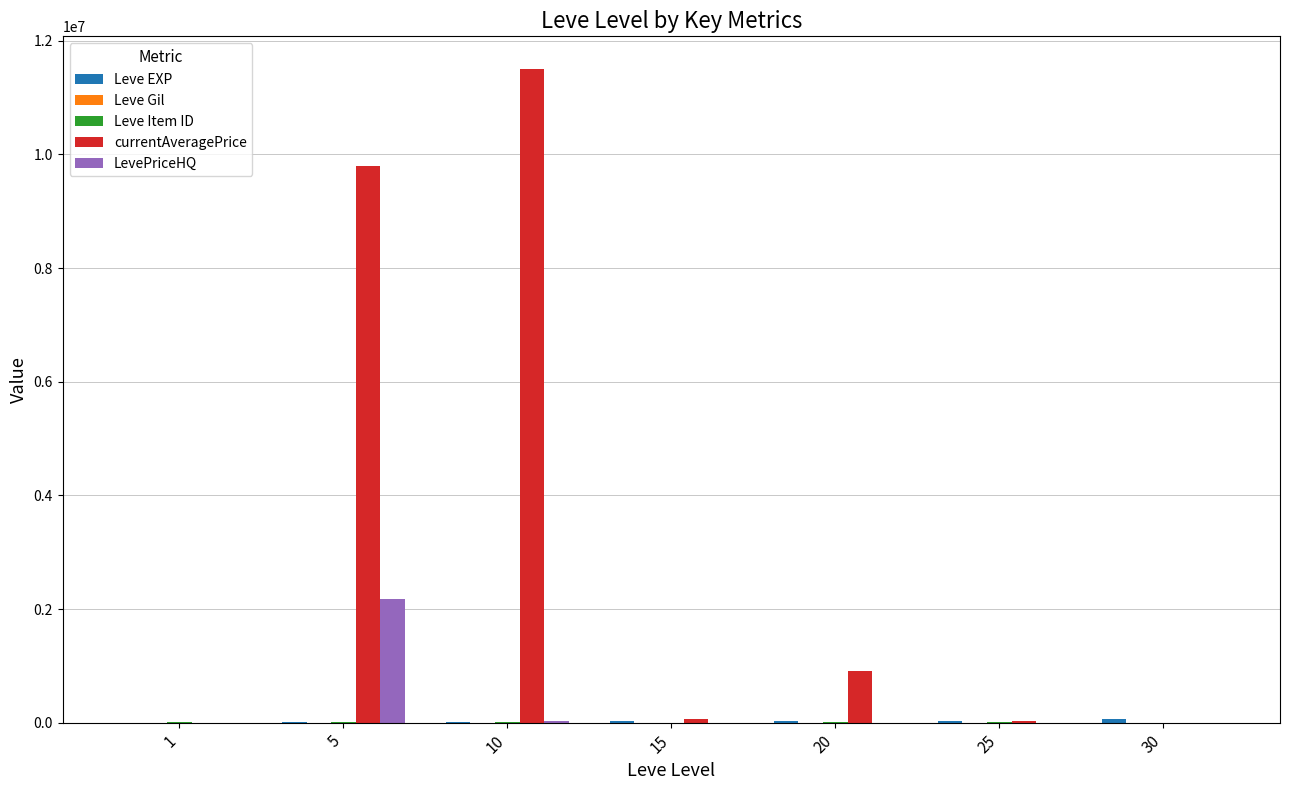

What is the greatest value displayed?

11502687.0